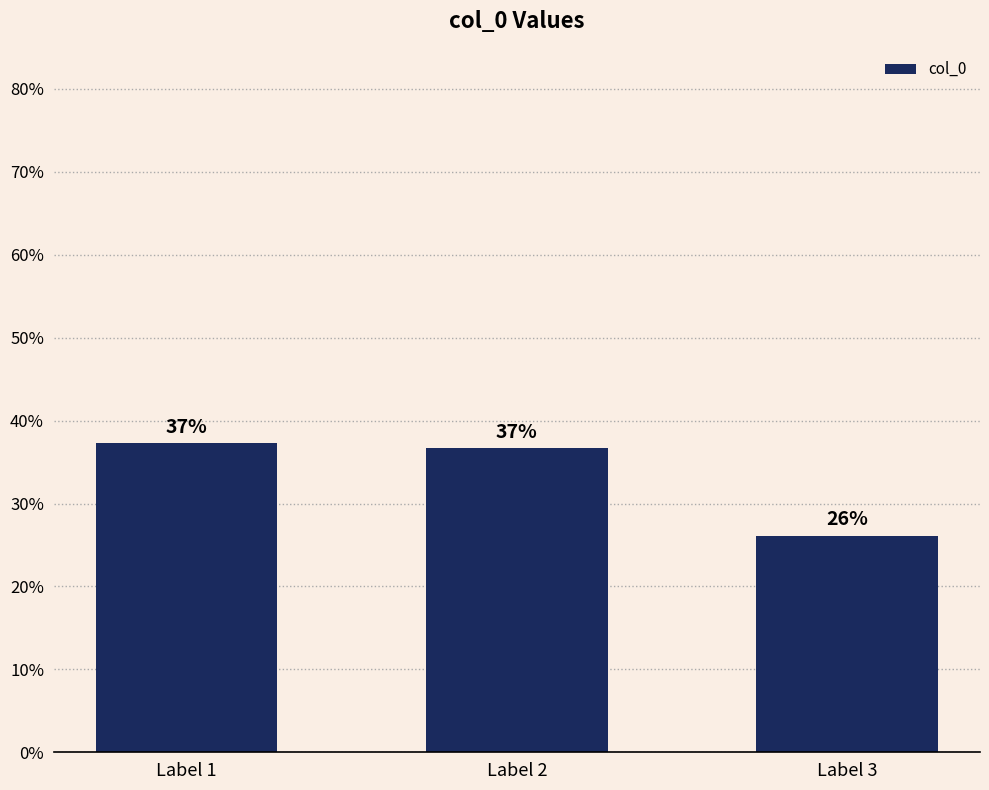

How many bars are there in total?

3